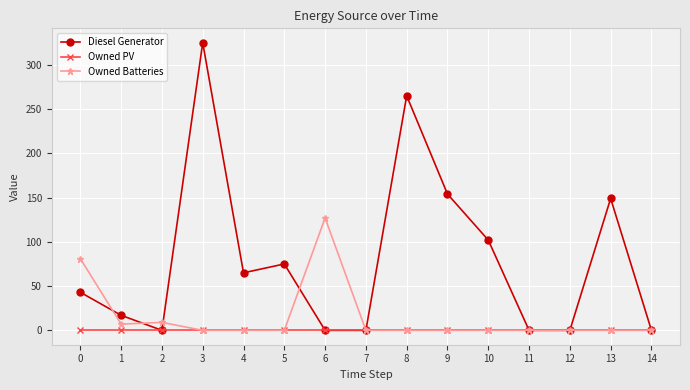

Does the chart display data point markers on the line(s)?

Yes